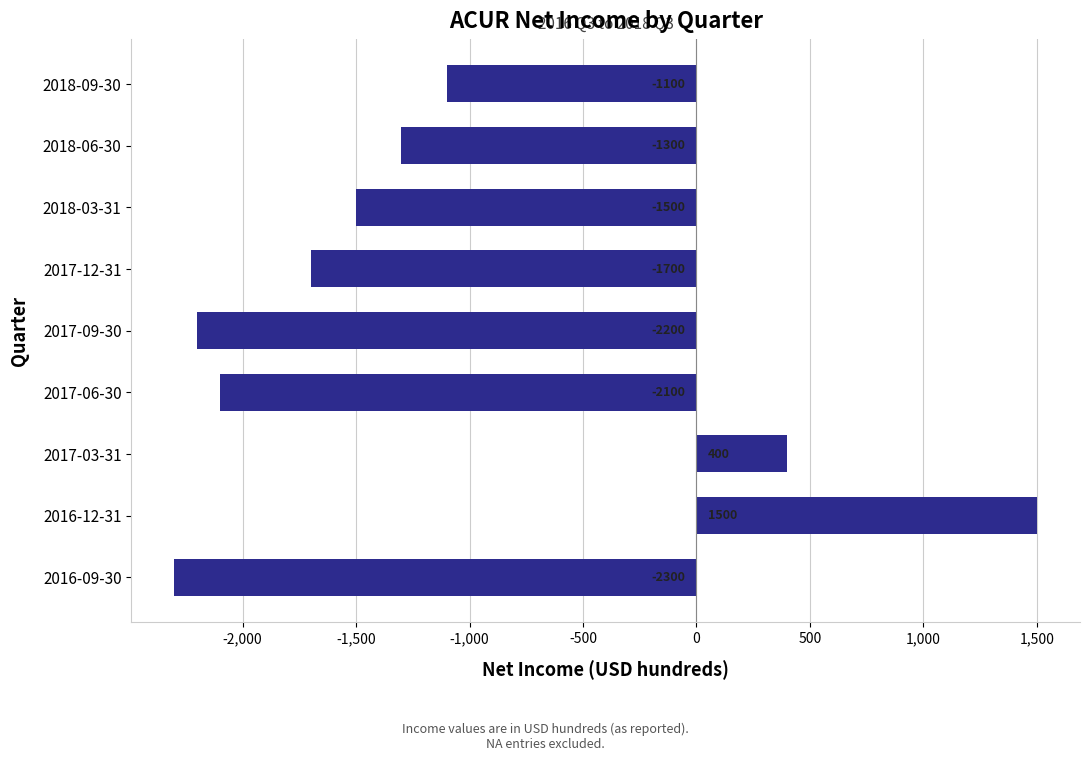

What is the sum of all values?

-10300